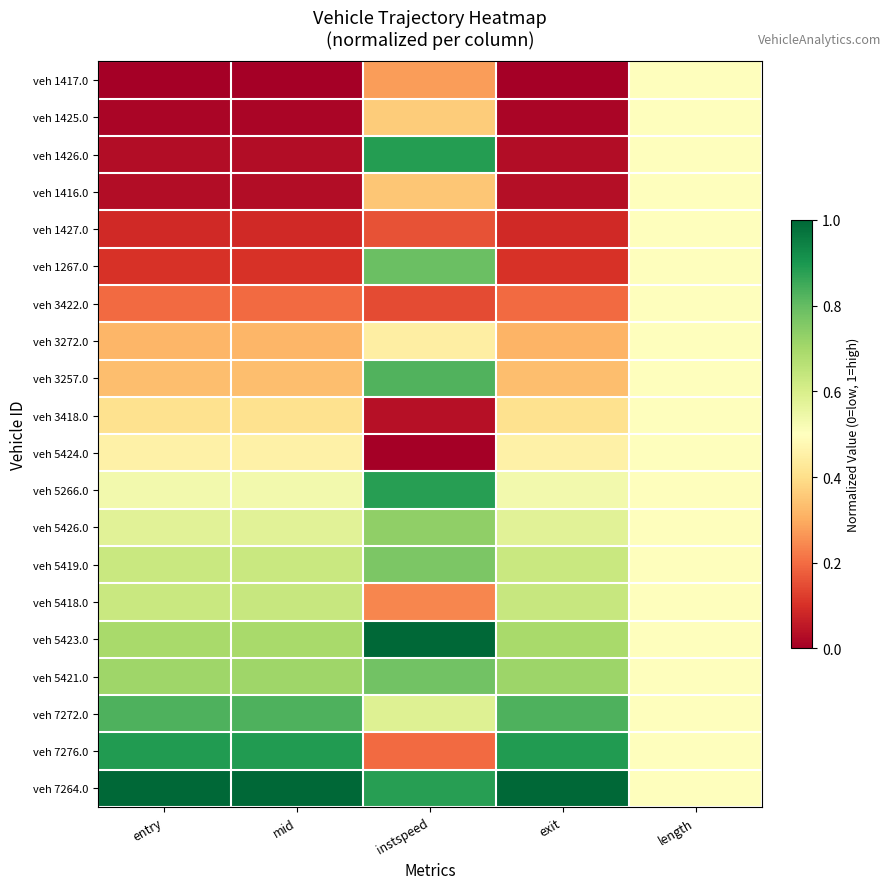

Reading right to left, what are all the values shown in this chart?

veh 1417.0: length=0.5	exit=0.0	instspeed=0.3	mid=0.0	entry=0.0
veh 1425.0: length=0.5	exit=0.0	instspeed=0.4	mid=0.0	entry=0.0
veh 1426.0: length=0.5	exit=0.0	instspeed=0.9	mid=0.0	entry=0.0
veh 1416.0: length=0.5	exit=0.0	instspeed=0.3	mid=0.0	entry=0.0
veh 1427.0: length=0.5	exit=0.1	instspeed=0.2	mid=0.1	entry=0.1
veh 1267.0: length=0.5	exit=0.1	instspeed=0.8	mid=0.1	entry=0.1
veh 3422.0: length=0.5	exit=0.2	instspeed=0.1	mid=0.2	entry=0.2
veh 3272.0: length=0.5	exit=0.3	instspeed=0.4	mid=0.3	entry=0.3
veh 3257.0: length=0.5	exit=0.3	instspeed=0.8	mid=0.3	entry=0.3
veh 3418.0: length=0.5	exit=0.4	instspeed=0.0	mid=0.4	entry=0.4
veh 5424.0: length=0.5	exit=0.5	instspeed=0.0	mid=0.5	entry=0.5
veh 5266.0: length=0.5	exit=0.5	instspeed=0.9	mid=0.5	entry=0.5
veh 5426.0: length=0.5	exit=0.6	instspeed=0.7	mid=0.6	entry=0.6
veh 5419.0: length=0.5	exit=0.6	instspeed=0.8	mid=0.6	entry=0.6
veh 5418.0: length=0.5	exit=0.6	instspeed=0.2	mid=0.6	entry=0.6
veh 5423.0: length=0.5	exit=0.7	instspeed=1.0	mid=0.7	entry=0.7
veh 5421.0: length=0.5	exit=0.7	instspeed=0.8	mid=0.7	entry=0.7
veh 7272.0: length=0.5	exit=0.8	instspeed=0.6	mid=0.8	entry=0.8
veh 7276.0: length=0.5	exit=0.9	instspeed=0.2	mid=0.9	entry=0.9
veh 7264.0: length=0.5	exit=1.0	instspeed=0.9	mid=1.0	entry=1.0